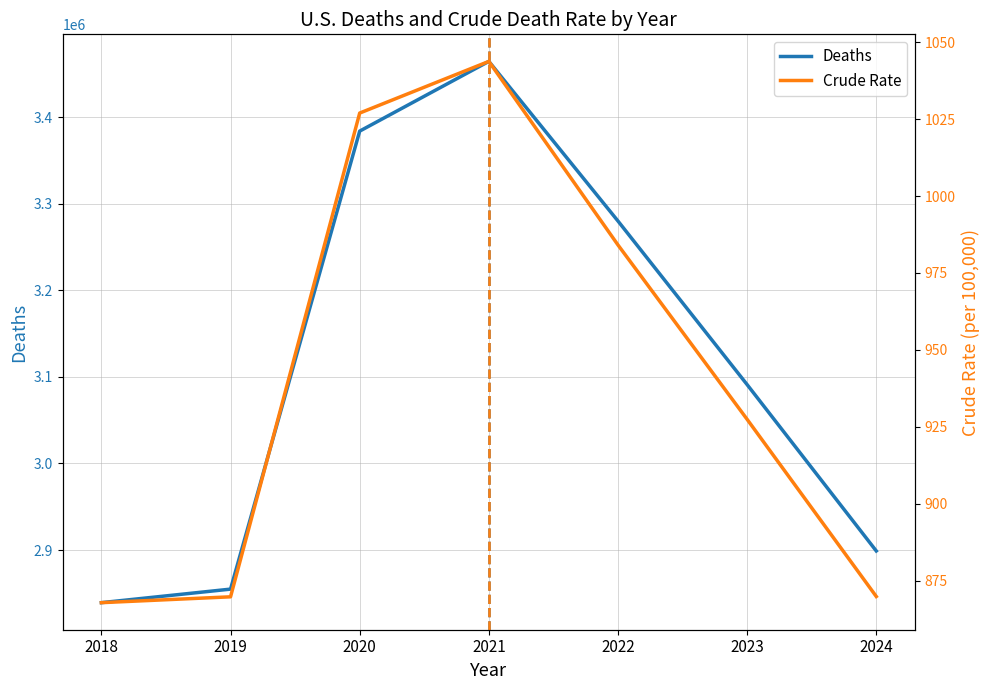

What is the sum of the Crude Rate values at 2024 and 2023?

1797.2